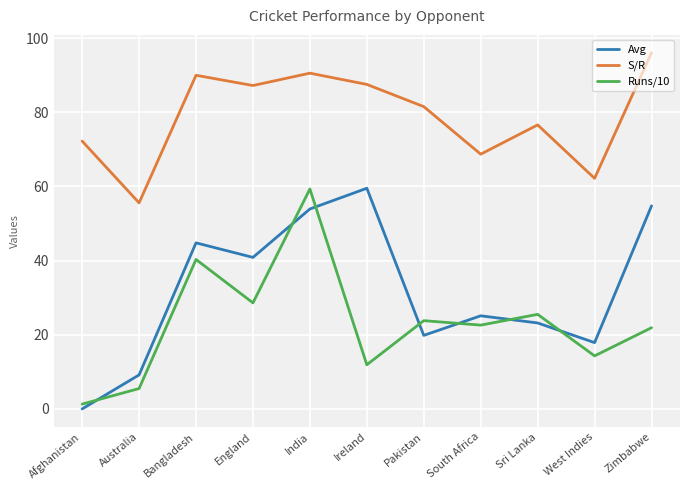

What position from the left is Pakistan?

7